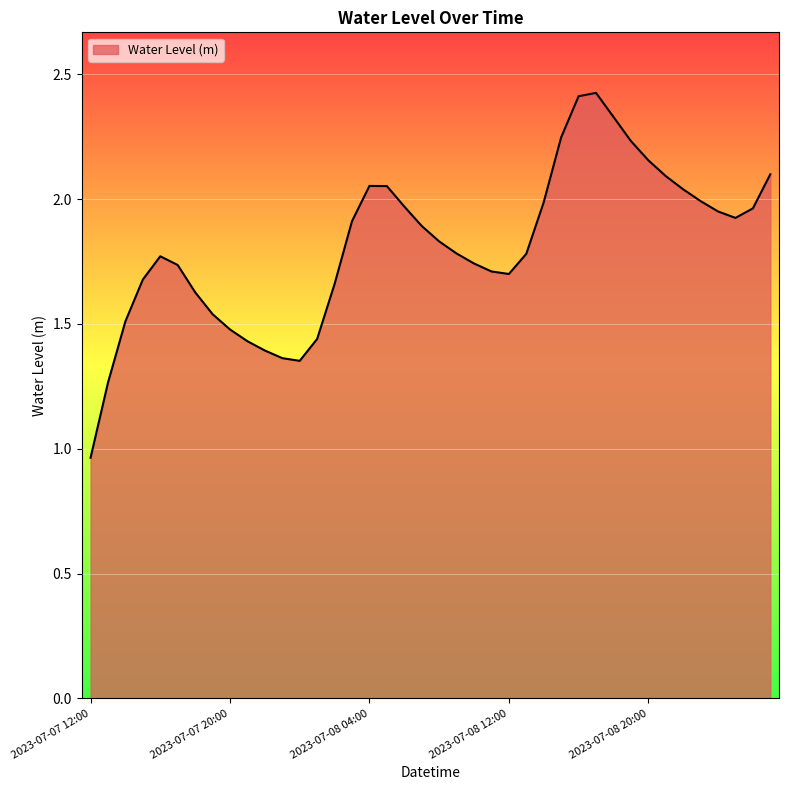

What is the greatest value displayed?

2.4